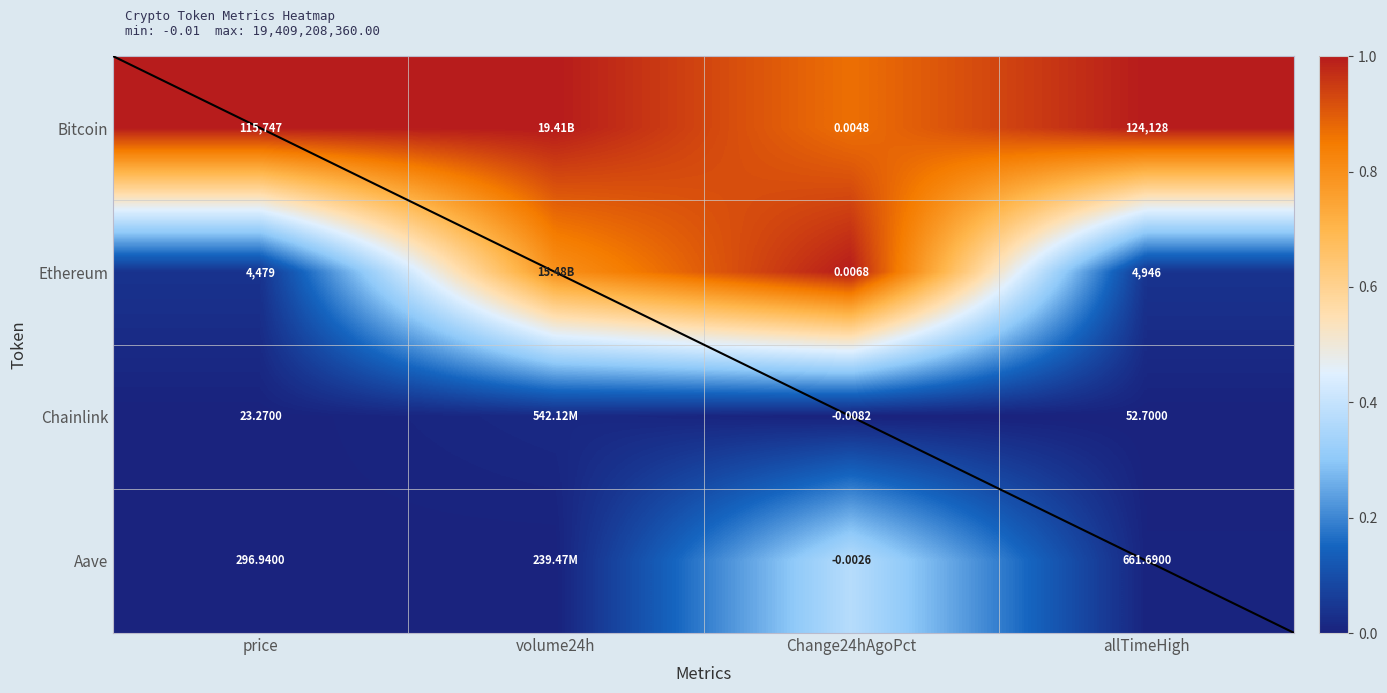

How many positive values does the Aave series have?

3